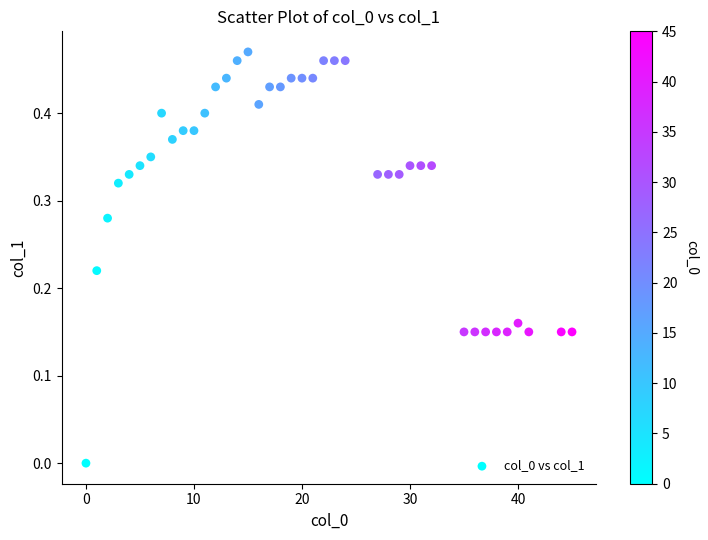

Count the number of points in this scatter plot.

40